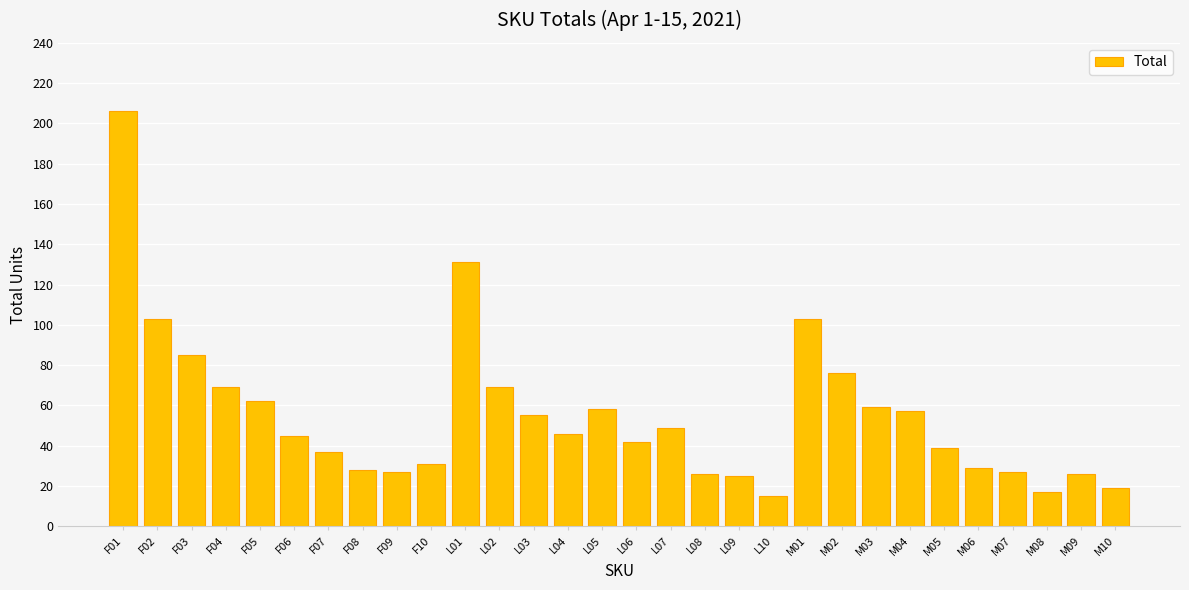

The chart shows a value of 37 at F07. True or false?

True